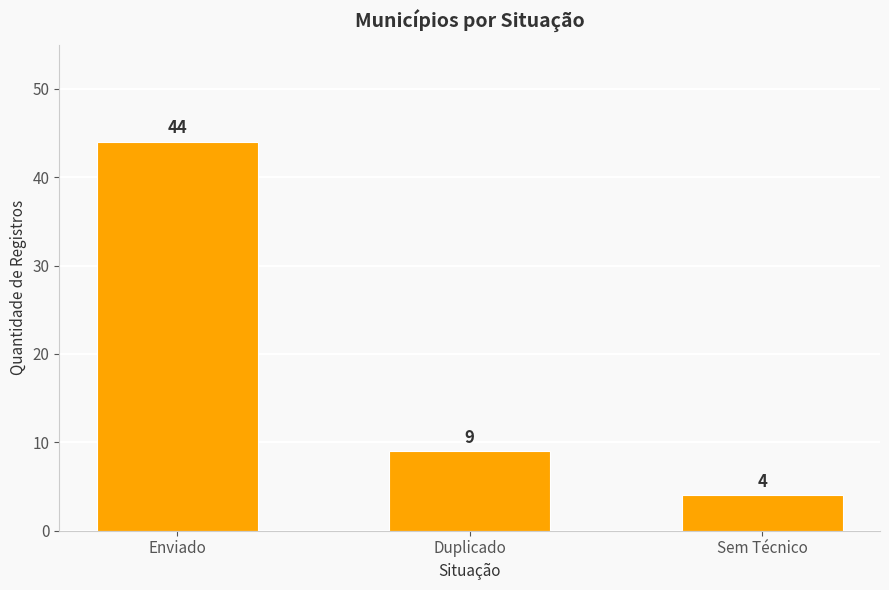

How many values are below 9?

1